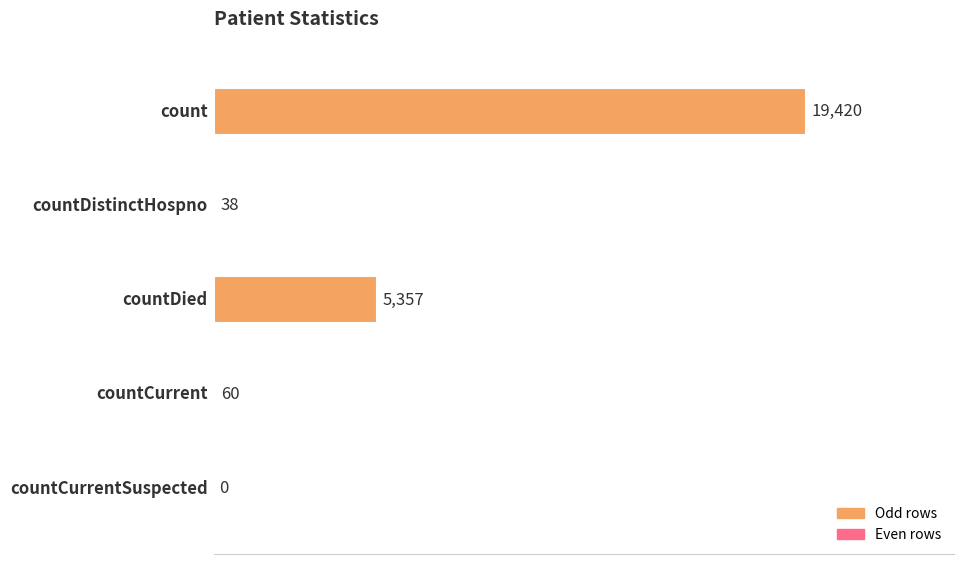

What is the maximum value shown in the chart?

19420